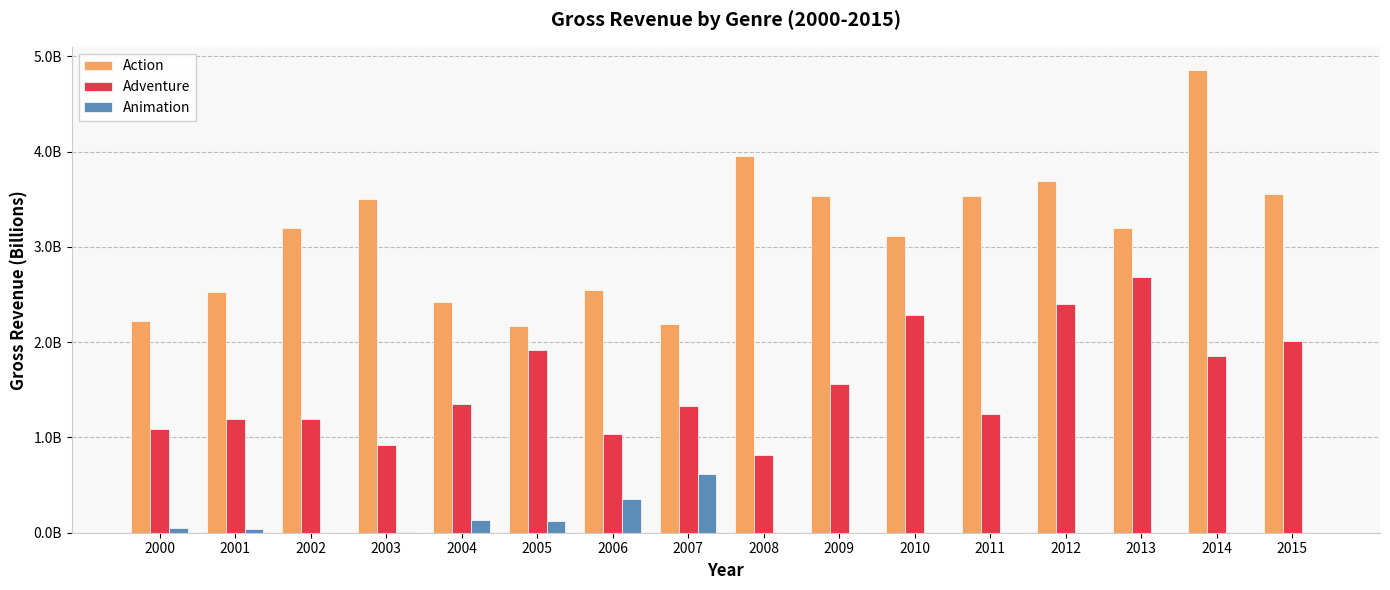

True or false: Adventure has a value of 1.5 at 2006.

False